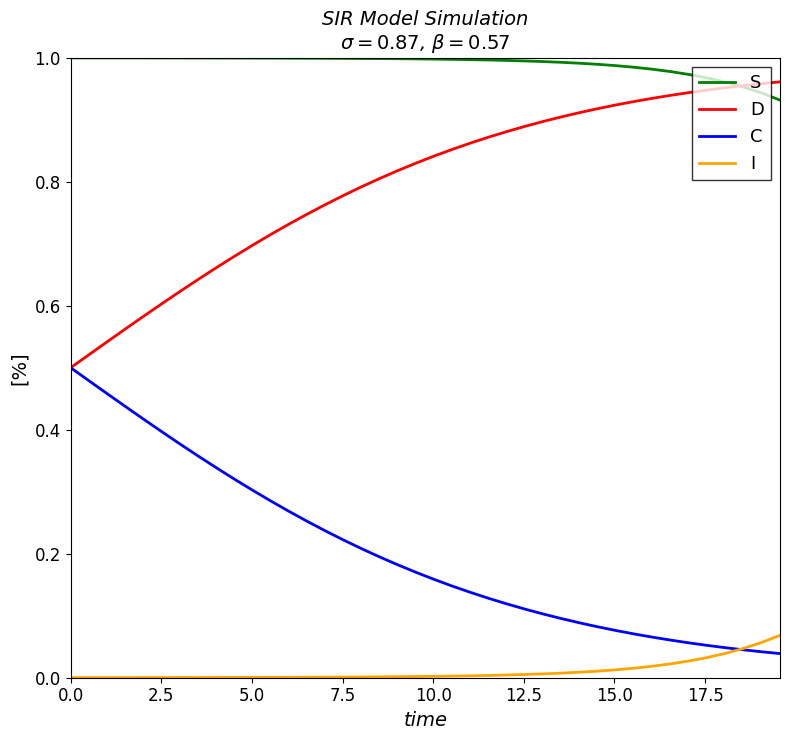

Which series has the largest total across all categories?

S